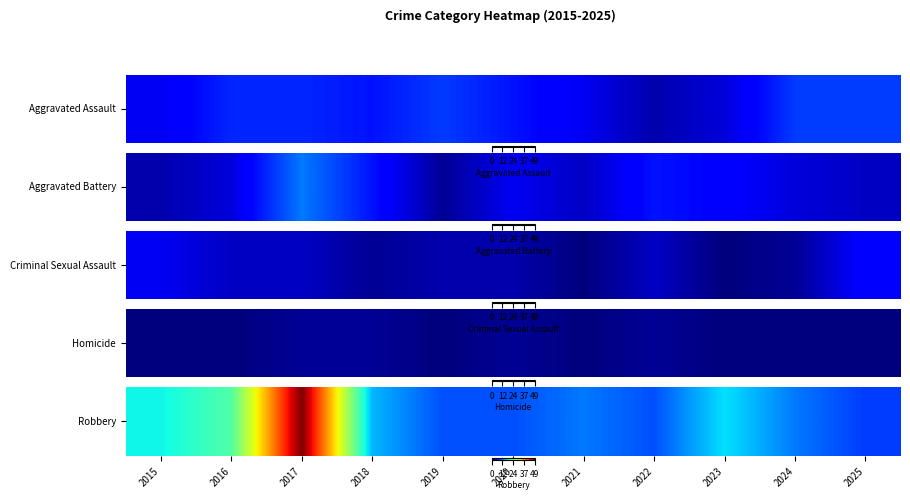

What is the sum of all values?

184